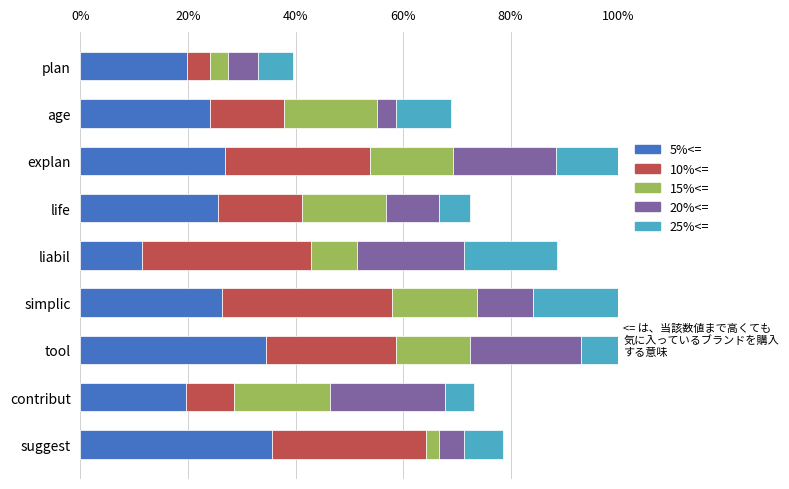

Are the bars horizontal?

Yes